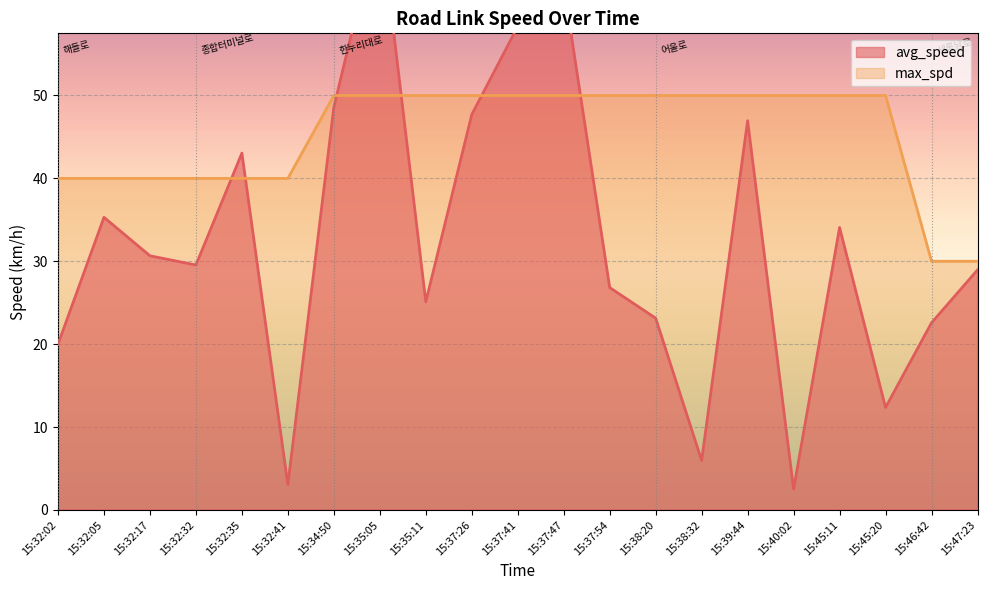

How many times do avg_speed and max_spd cross each other?

6